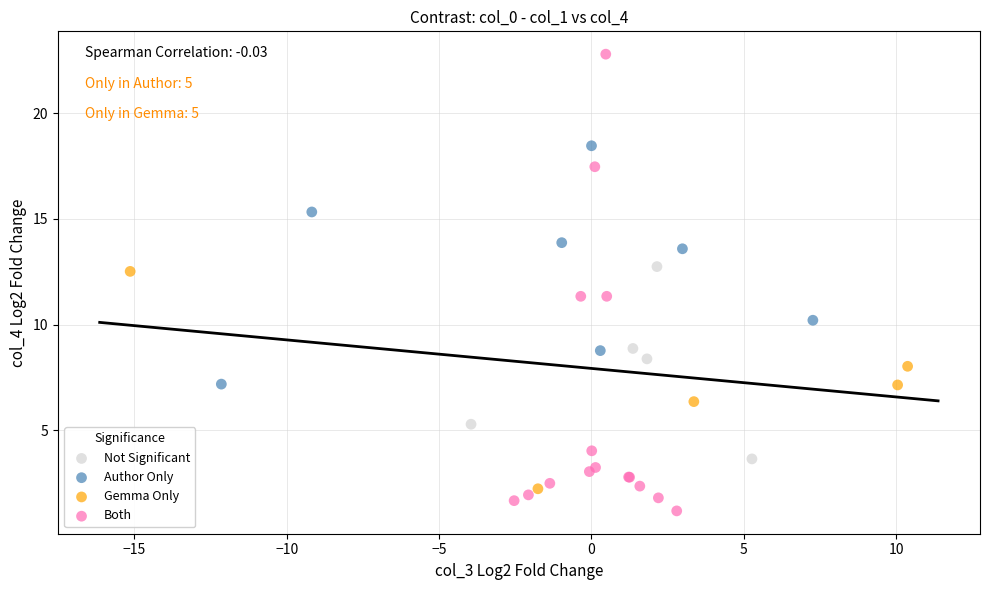

Which series reaches the minimum Y coordinate?

Both